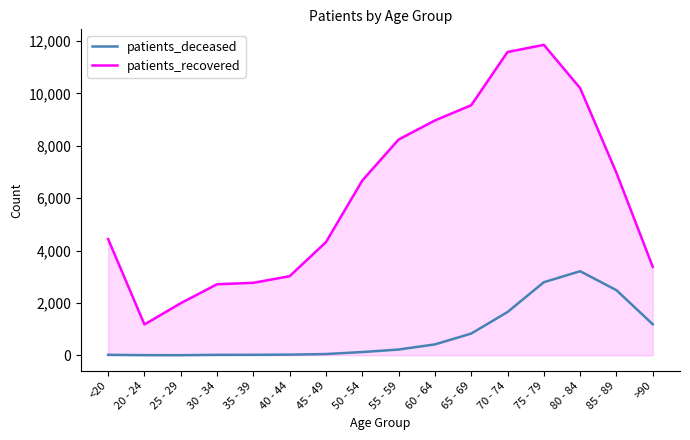

What is the approximate value of patients_deceased at 75 - 79, to the nearest 100?

2800